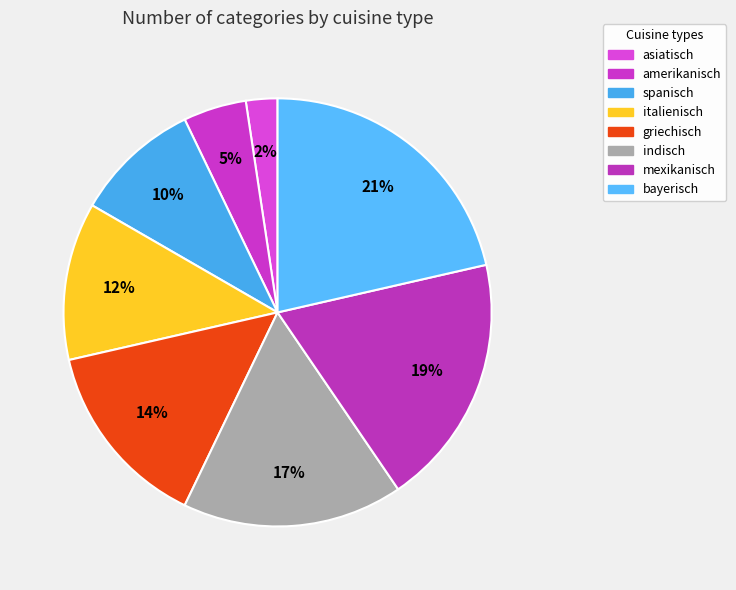

To the nearest percent, what is the combined percentage of griechisch and bayerisch?

36%